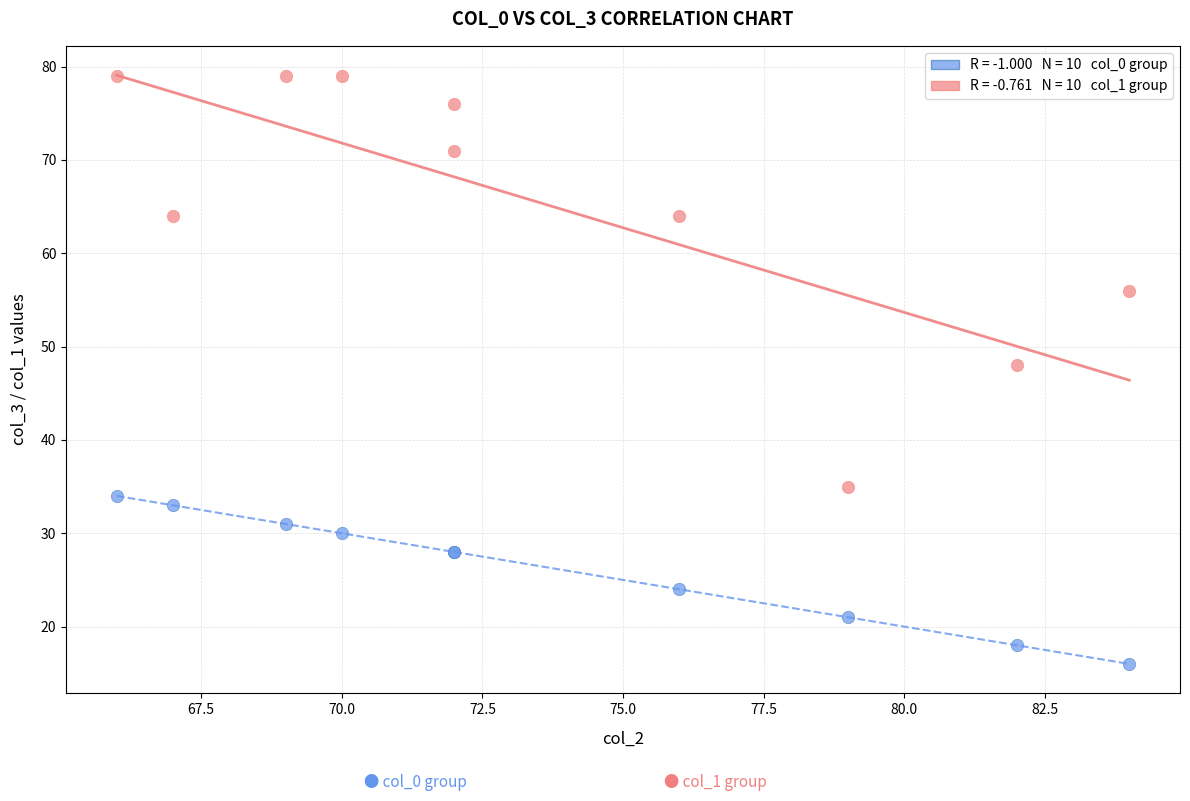

Across all series, what Y value is closest to 47?

48